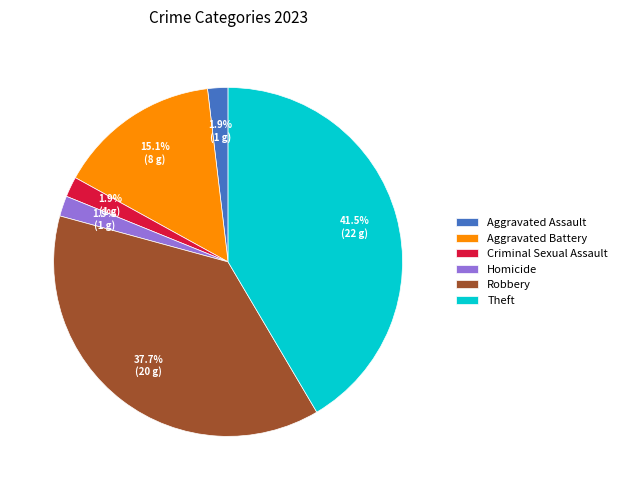

Is Aggravated Battery the majority of the pie?

No